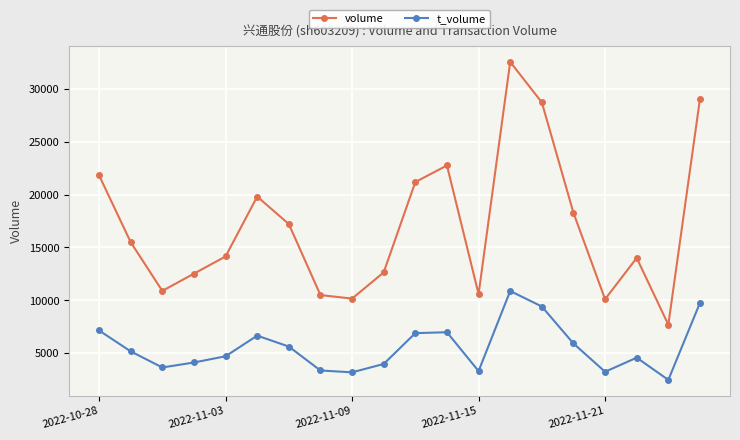

What is the maximum value shown in the chart?

32574